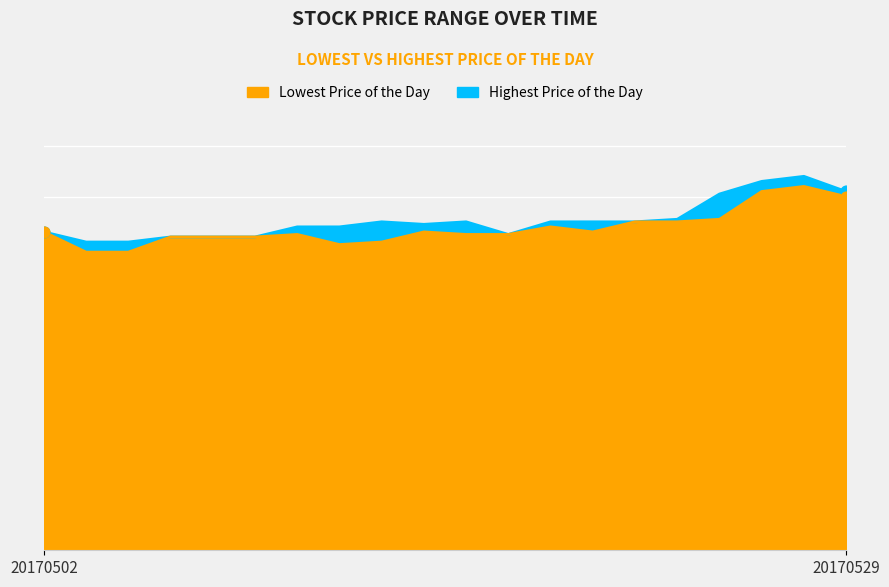

Which series has the largest total across all categories?

Highest Price of the Day